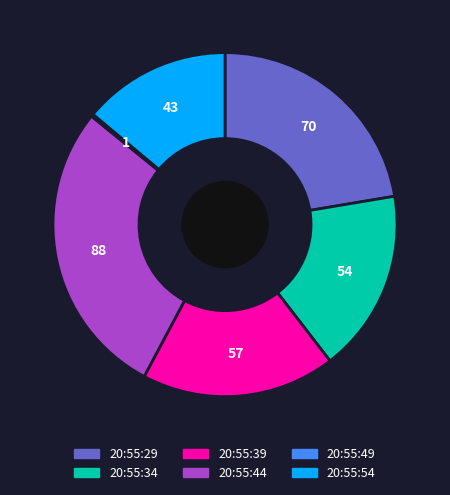

Is the sum of 20:55:54 and 20:55:29 greater than half?

No